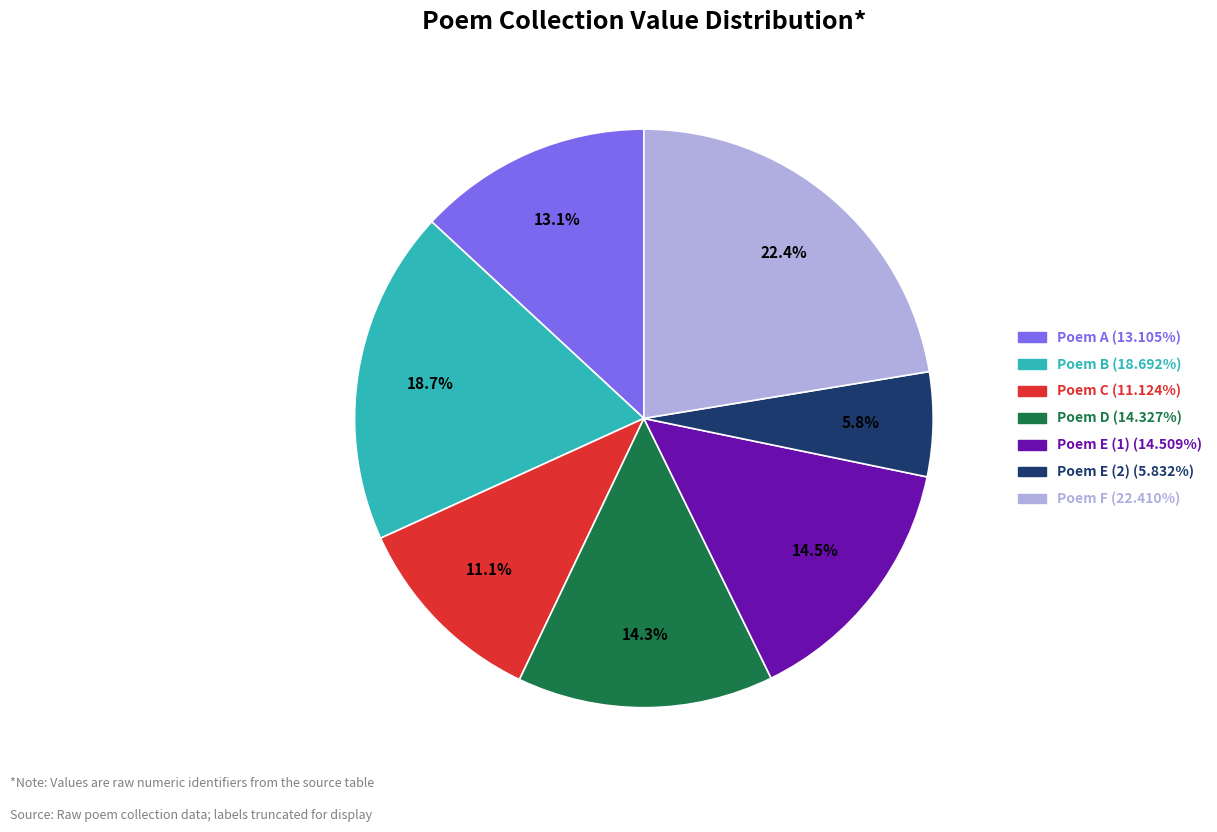

Is there a majority slice in this chart?

No